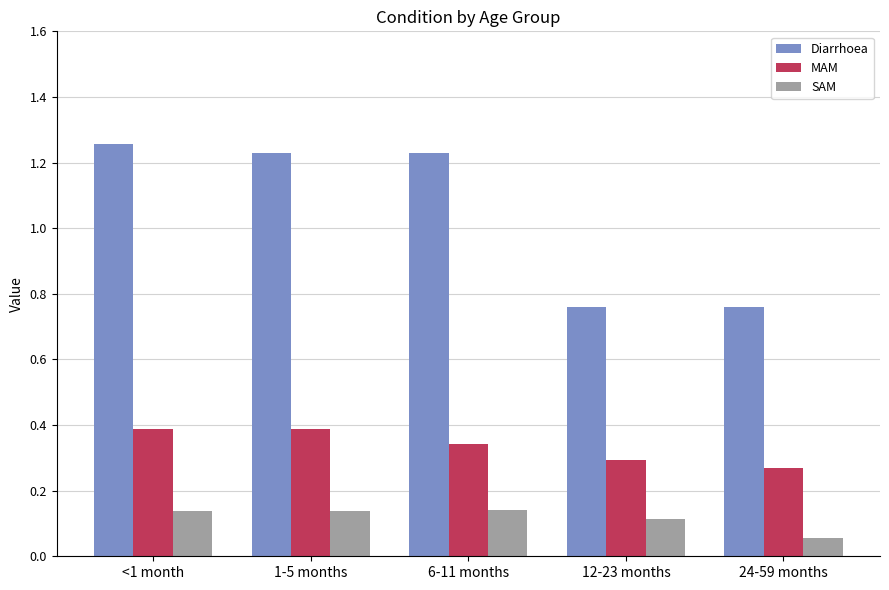

How many MAM values are between 0 and 1?

5